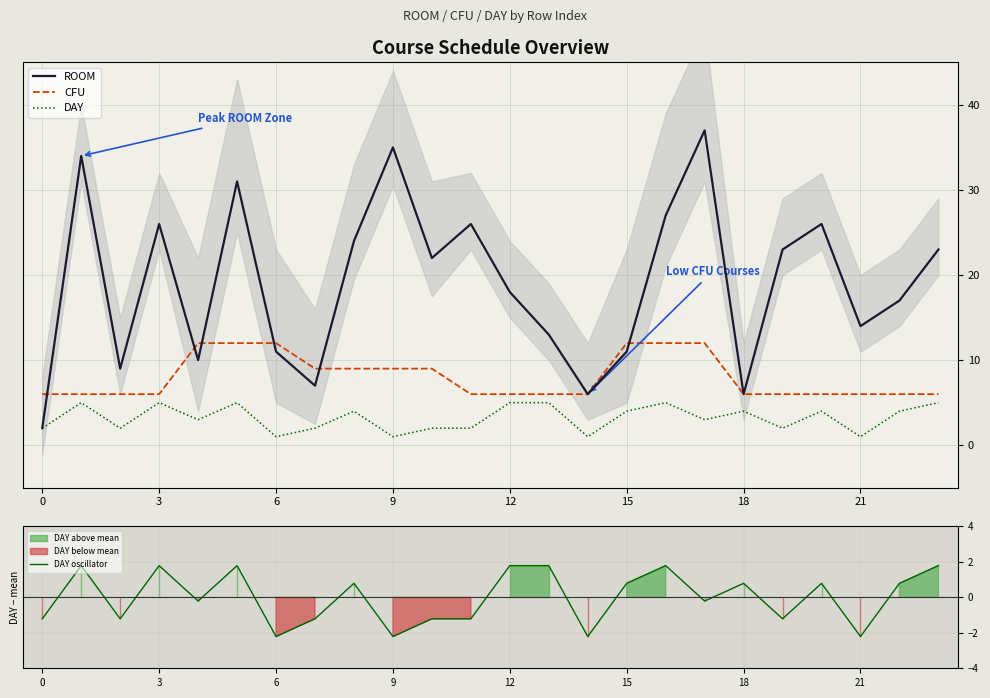

What is the lowest value of the DAY oscillator series?

-2.2